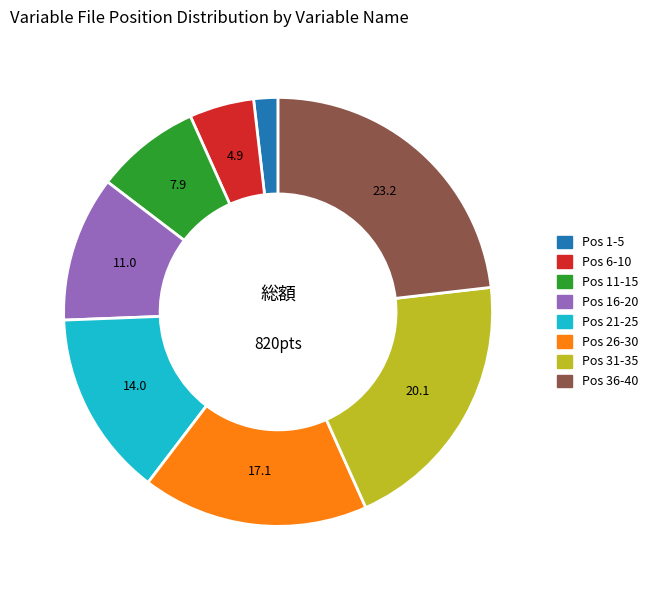

Does any single category account for the majority?

No